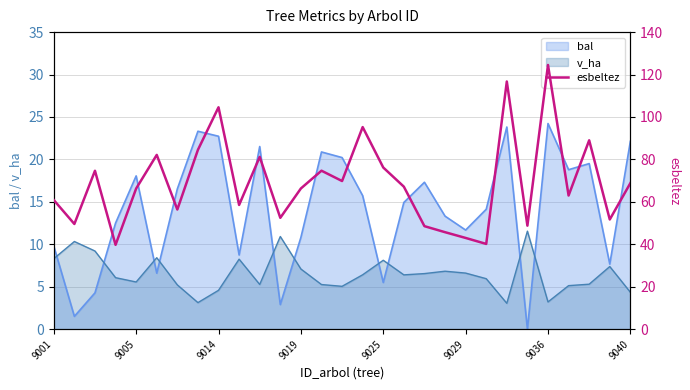

What is the average value?

69.0